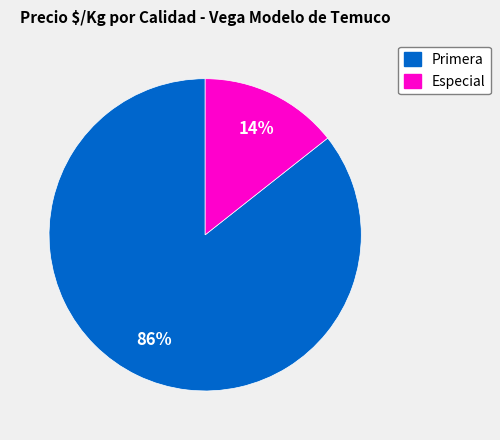

To the nearest percent, what portion does Primera represent?

86%